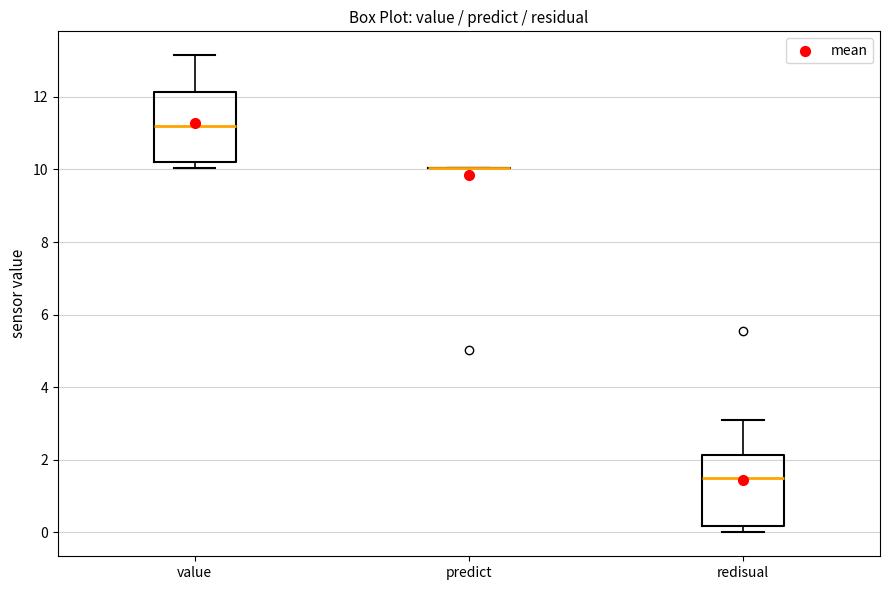

Reading left to right, transcribe this box plot: for each box, give where its median line is, the range the box spans, and where its two whiskers end, as read against the y-axis. The values are not printed on the chart, so give them approximately, as read against the axis.

value: median 11.2, box 10.2 to 12.2, whiskers 10.0 to 13.2
predict: box collapsed to a line at 10.0, whiskers 10.0 to 10.0
redisual: median 1.6, box 0.2 to 2.2, whiskers 0.0 to 3.2